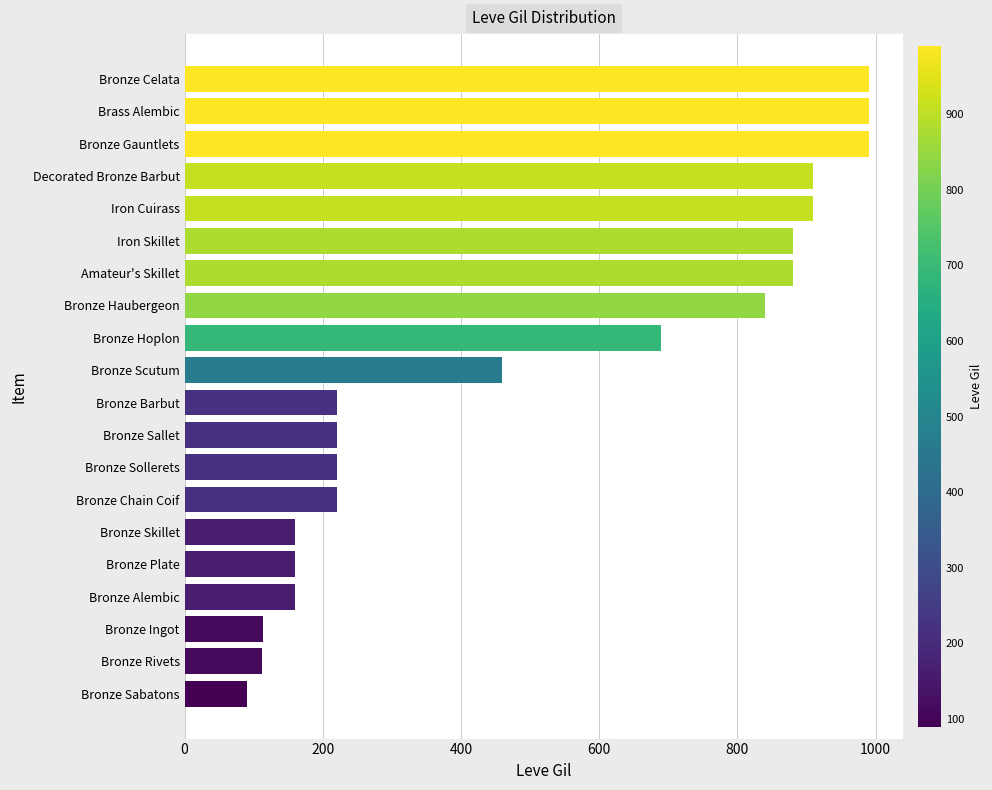

How many series are shown in this chart?

1